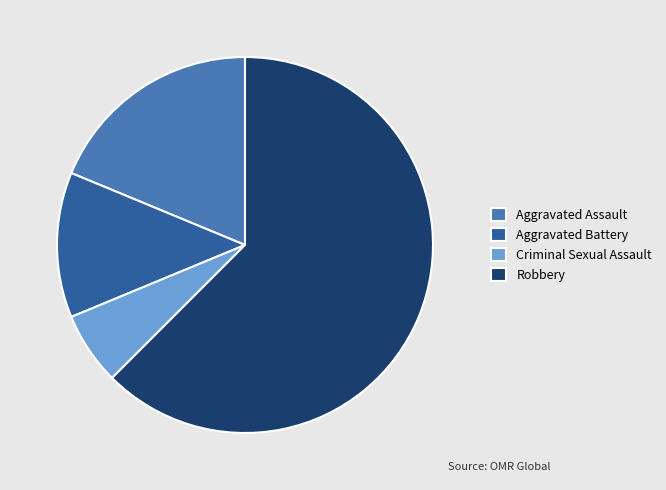

Between Aggravated Battery and Robbery, which is larger?

Robbery